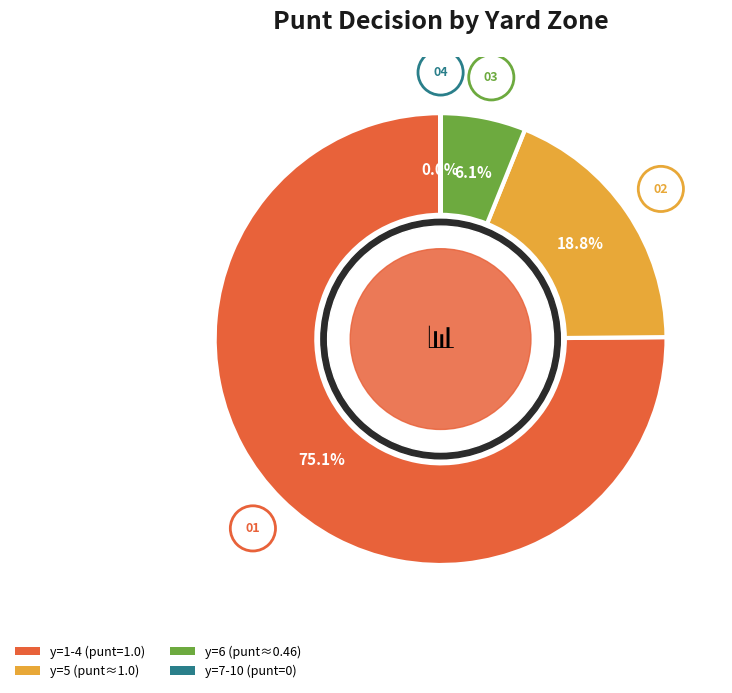

Does any single category account for the majority?

Yes